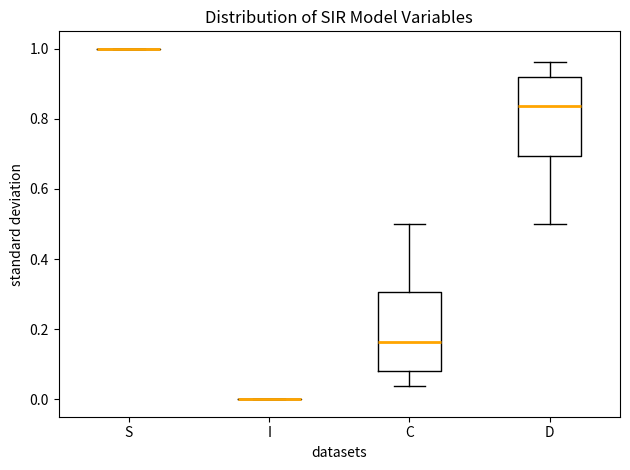

Reading left to right, read every box against the y-axis: the position of its median line, the range the box covers, and the ends of its whiskers. The values are not printed on the chart, so give them approximately, as read against the axis.

S: box collapsed to a line at 1.00, whiskers 1.00 to 1.00
I: box collapsed to a line at 0.00, whiskers 0.00 to 0.00
C: median 0.16, box 0.08 to 0.30, whiskers 0.04 to 0.50
D: median 0.84, box 0.70 to 0.92, whiskers 0.50 to 0.96